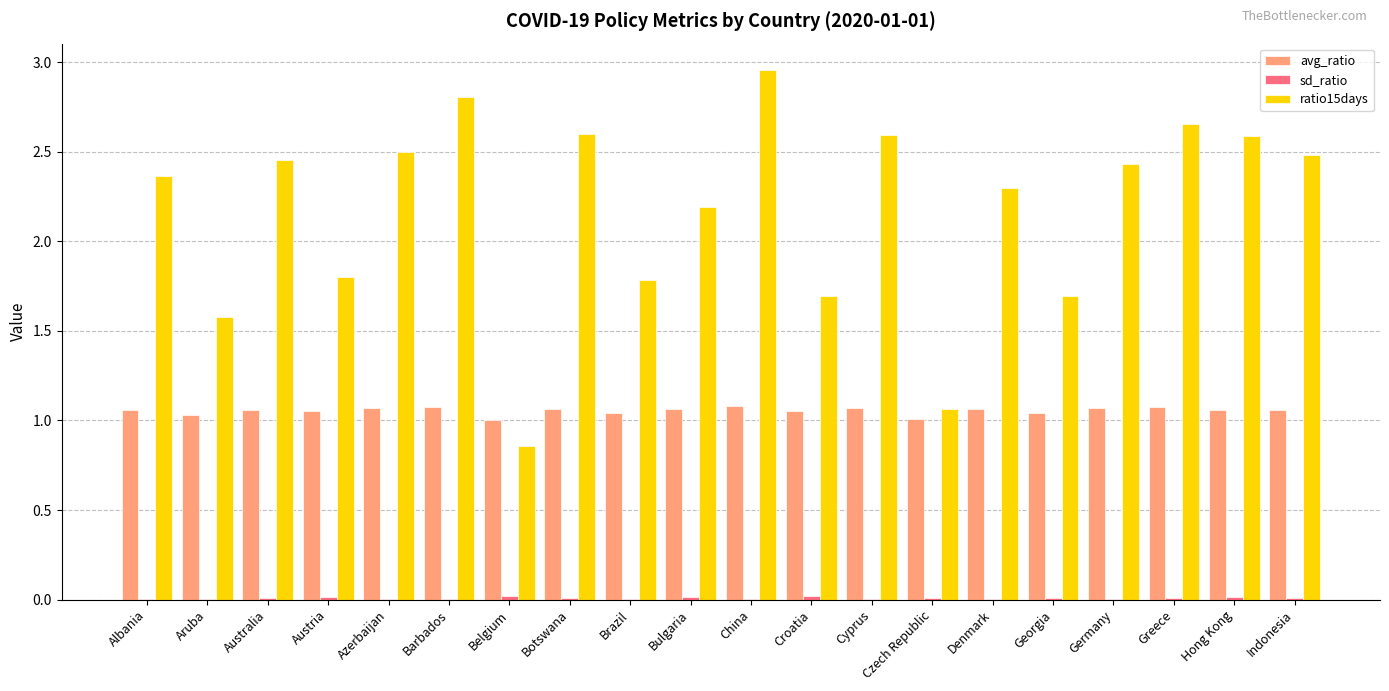

How many categories are shown in the chart?

20